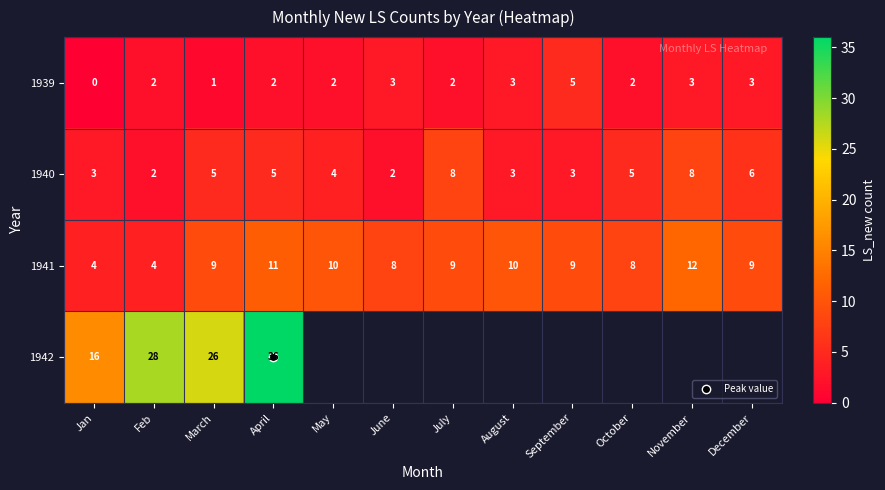

What is the sum of the 1939 values at Jan and Feb?

2.0